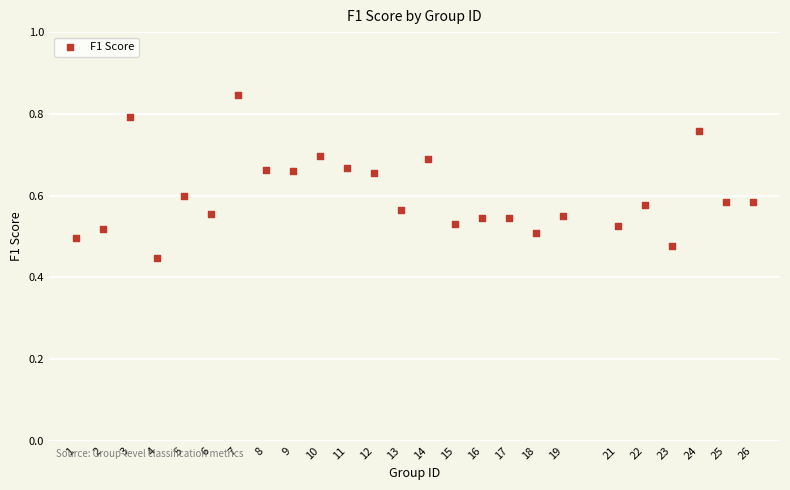

What is the range of X values (max minus min)?

25.0